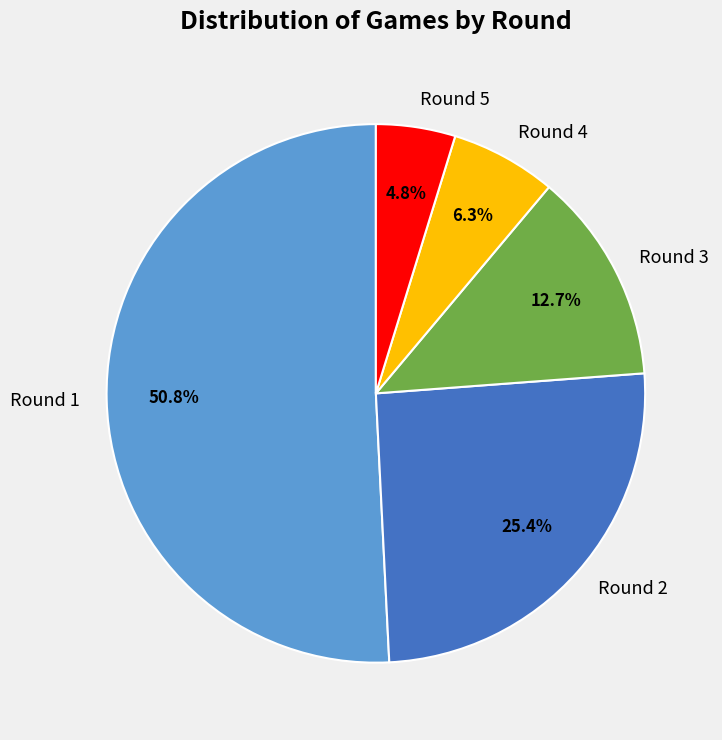

Between Round 1 and Round 5, which is larger?

Round 1